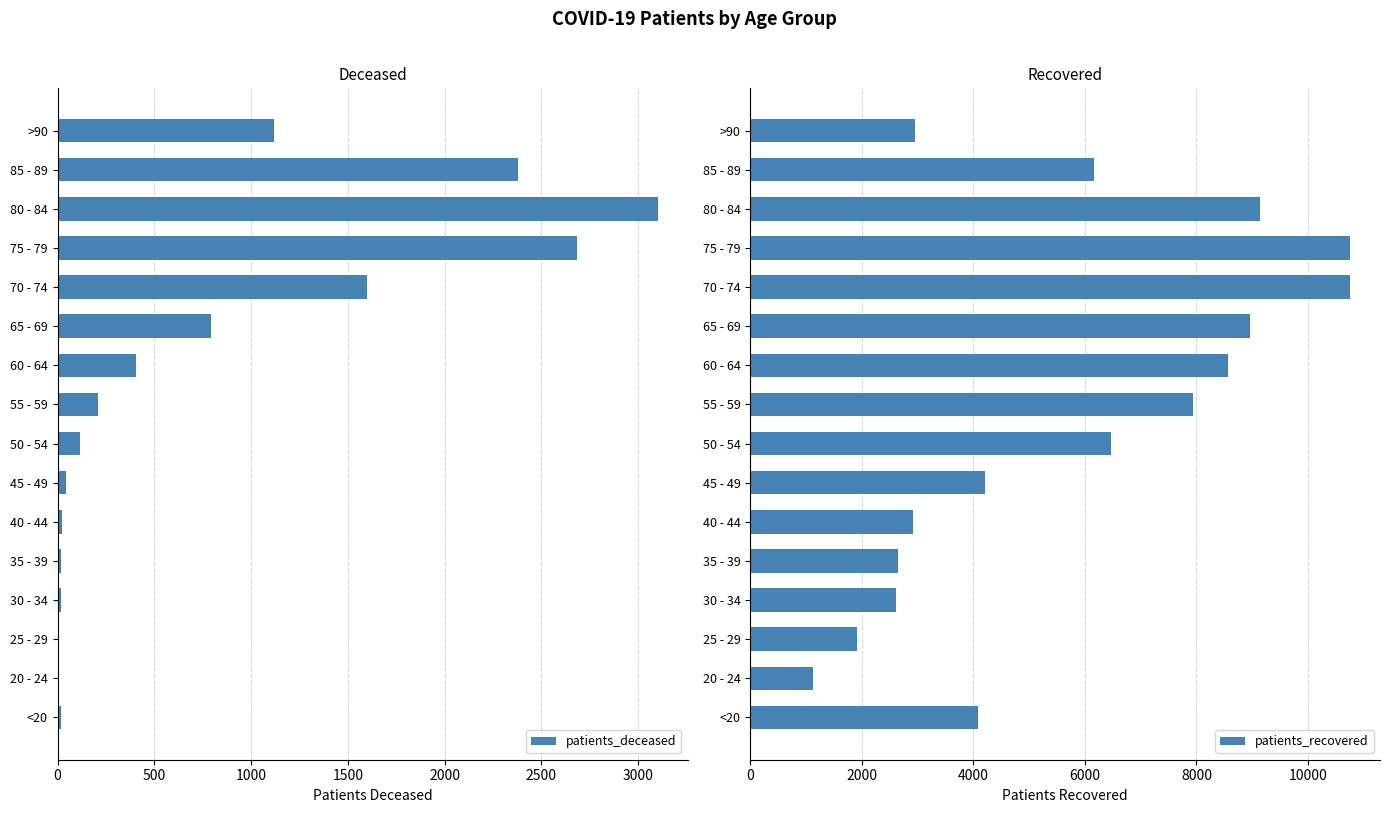

Which series has the widest spread of values?

patients_recovered